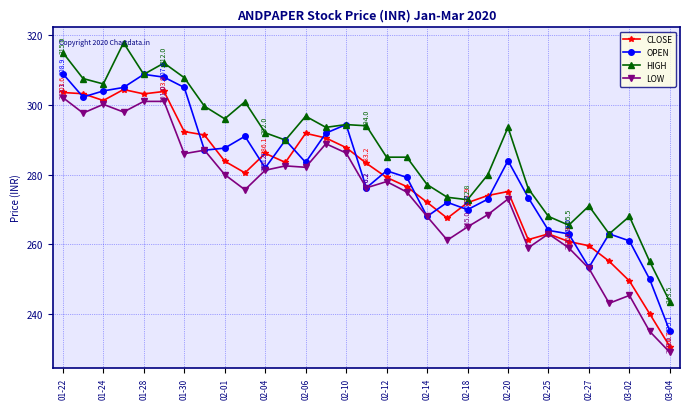

Which series has the largest total across all categories?

HIGH